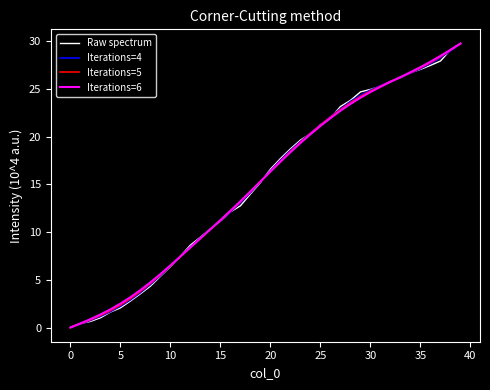

What is the maximum value shown in the chart?

29.8